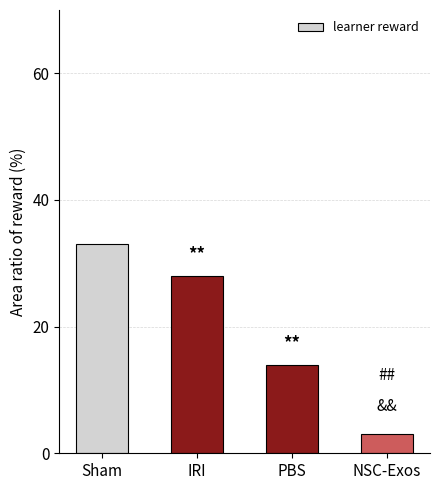

Between NSC-Exos and PBS, which is larger?

PBS